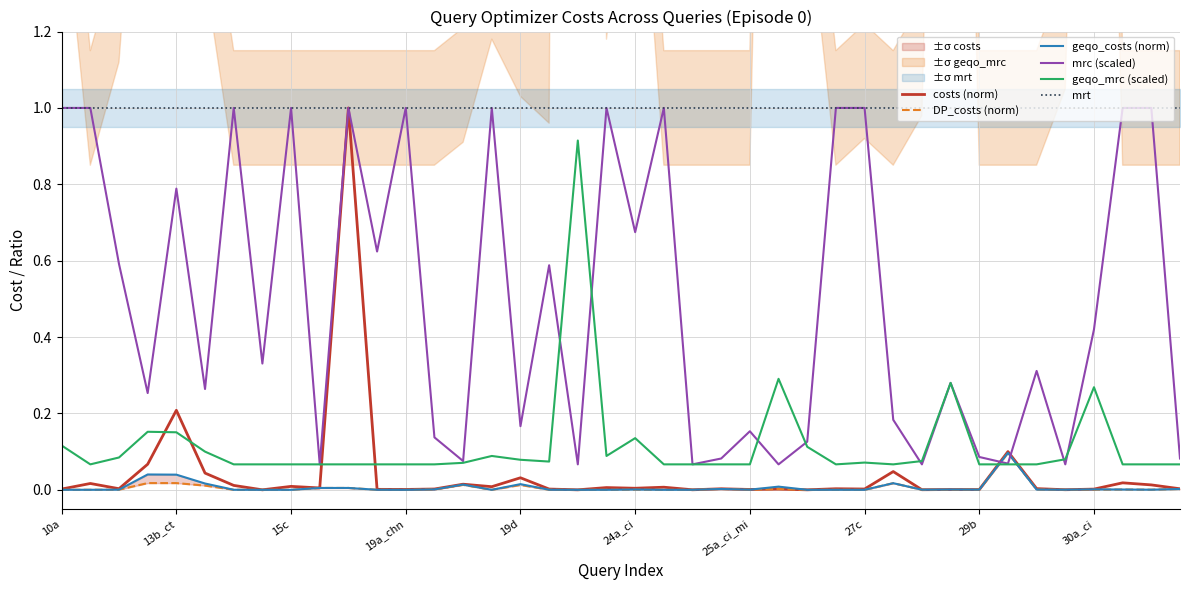

Is it true that geqo_mrc (scaled) equals 0.0 at 15c?

False